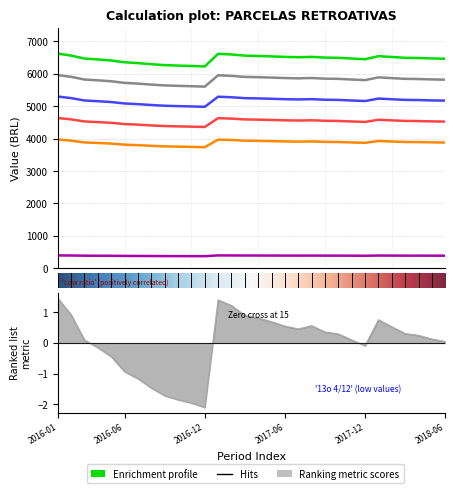

List the labels in order of Soma 80% value, smallest first.

2016-12, 2016-11, 2016-10, 2016-09, 2016-08, 2016-07, 2016-06, 2016-05, 2016-04, 2017-12, 2018-06, 2016-03, 2017-11, 2018-05, 2018-04, 2017-10, 2018-03, 2017-09, 2017-07, 2018-02, 2017-06, 2017-08, 2017-05, 2018-01, 2017-04, 2017-03, 2016-02, 2017-02, 2017-01, 2016-01